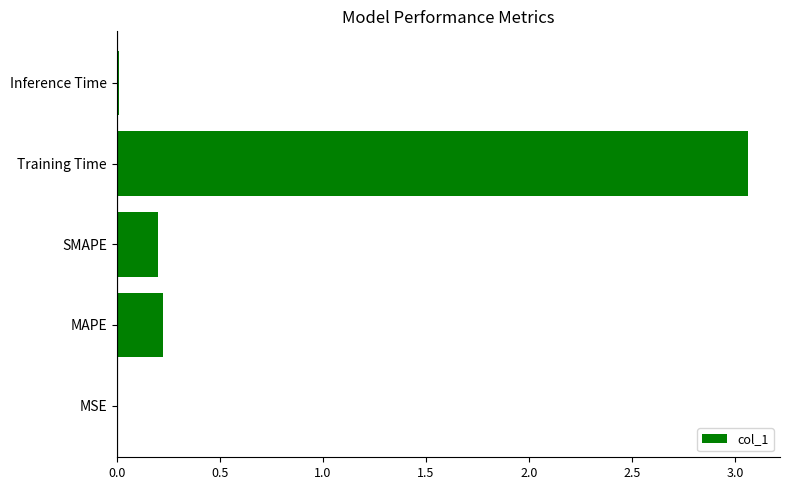

How many series are shown in this chart?

1